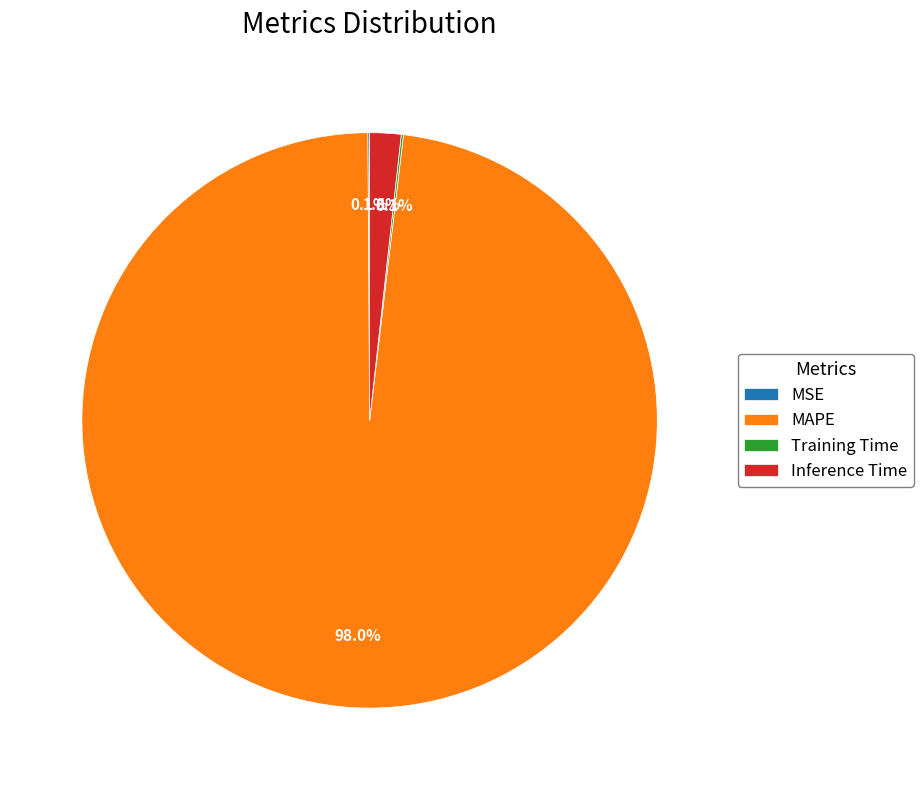

Is there a majority slice in this chart?

Yes